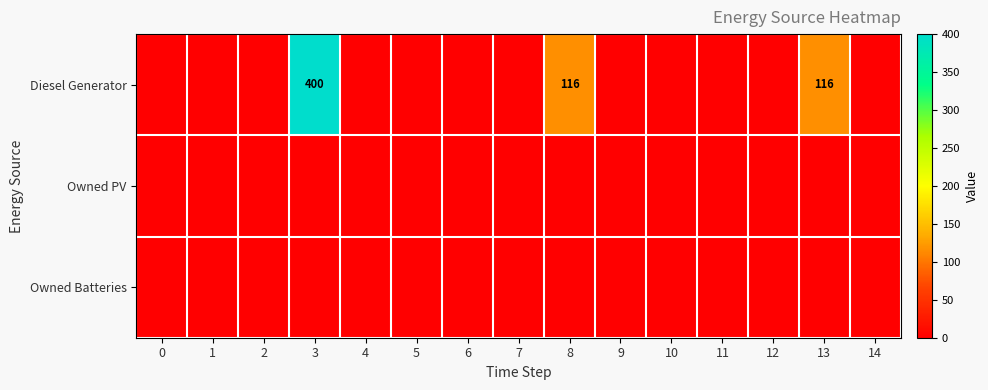

Rank the categories by Owned PV value from highest to lowest.

0, 1, 2, 3, 4, 5, 6, 7, 8, 9, 10, 11, 12, 13, 14